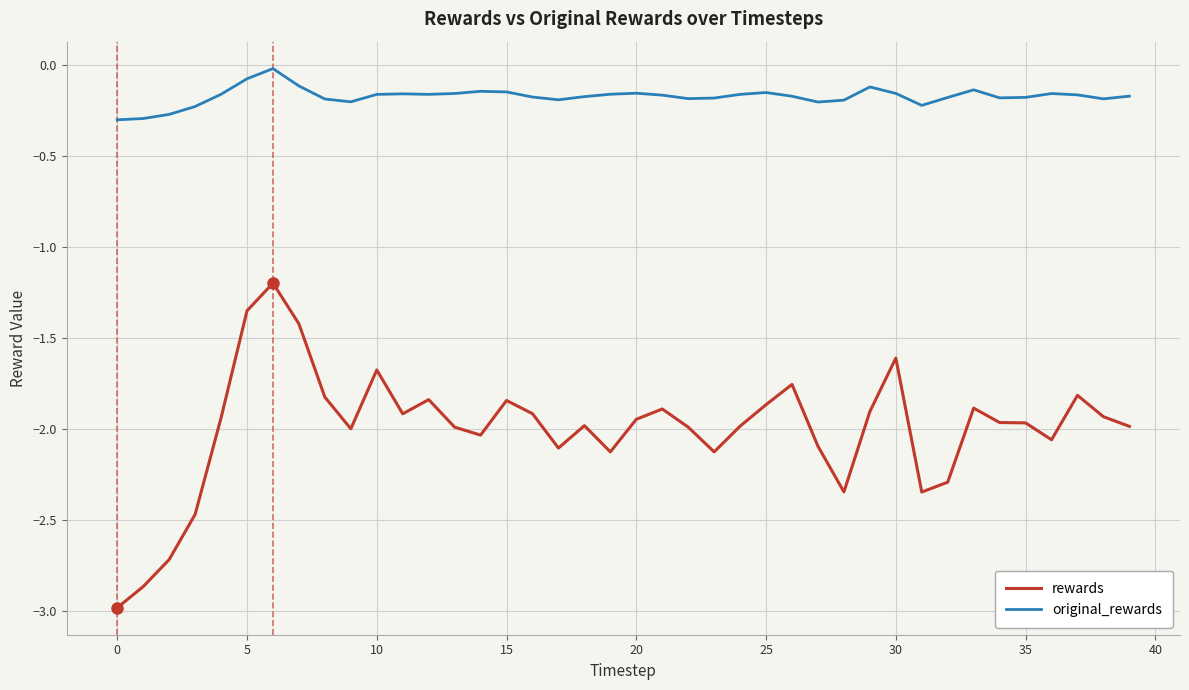

Which series has the widest spread of values?

rewards